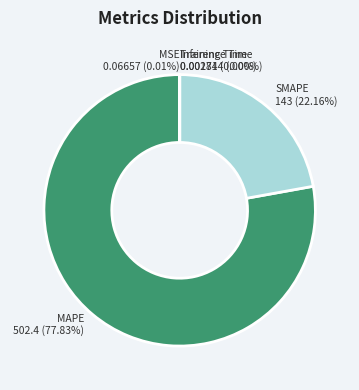

Is MAPE the majority of the pie?

Yes